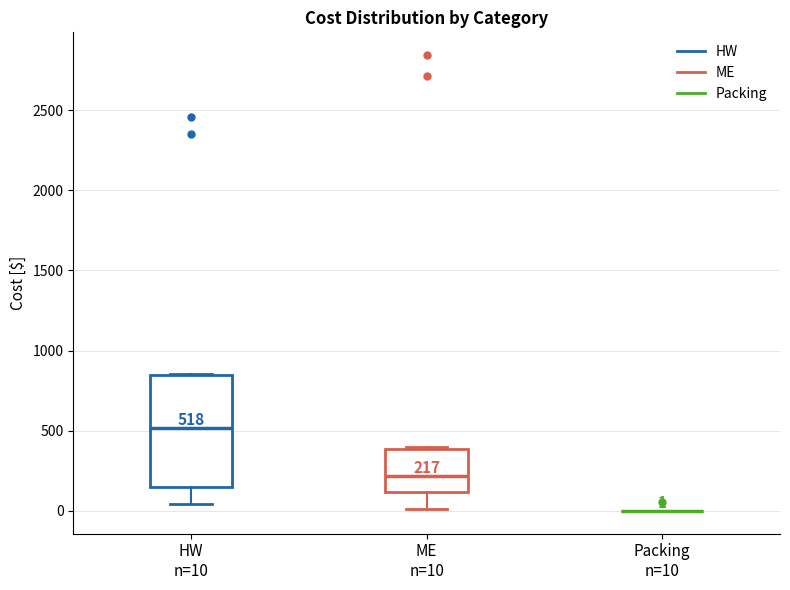

Which box is the tallest, from its lower edge to its upper edge?

HW n=10